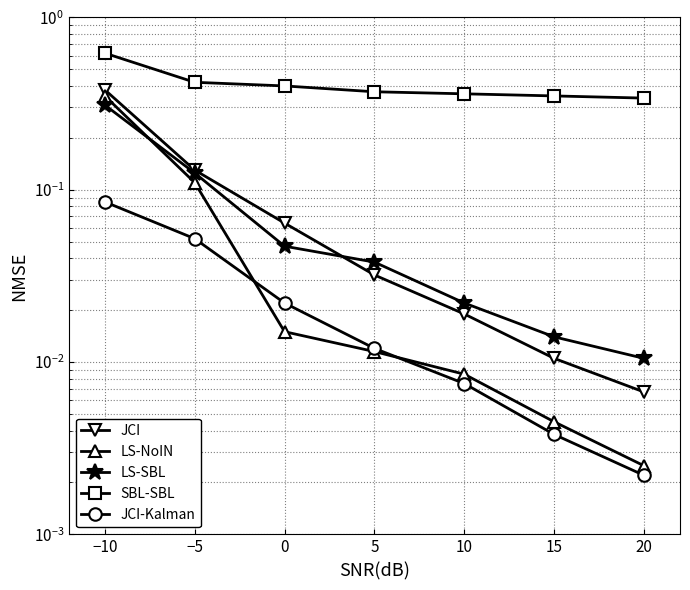

Does the chart have visible grid lines?

Yes